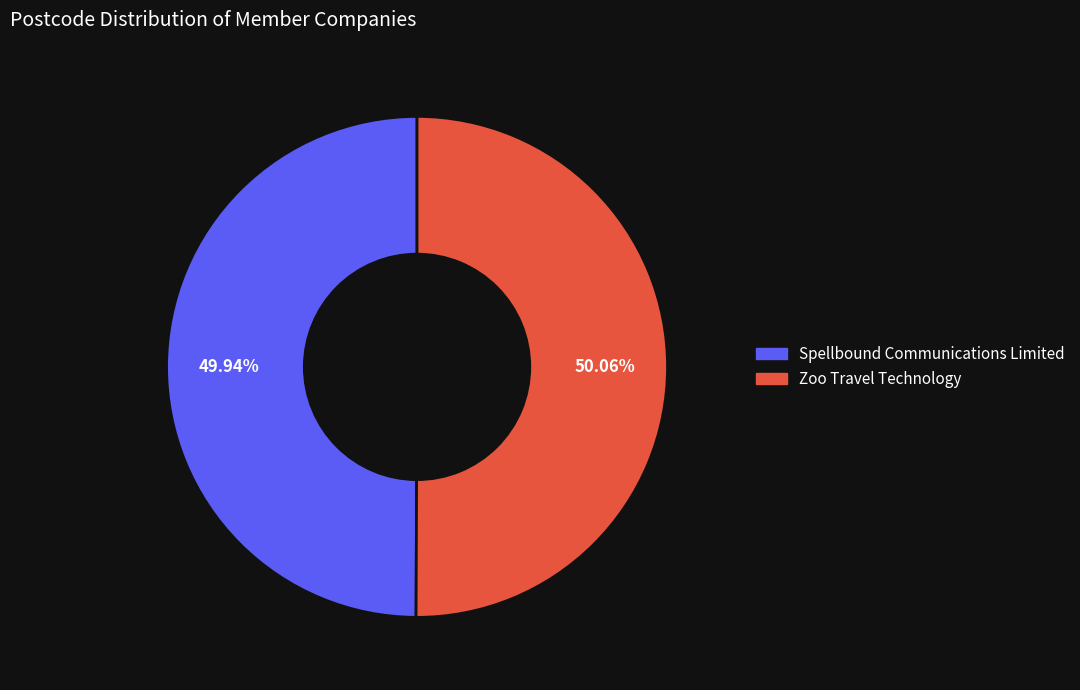

Approximately how many times larger is the value at Spellbound Communications Limited compared to Zoo Travel Technology?

1.0